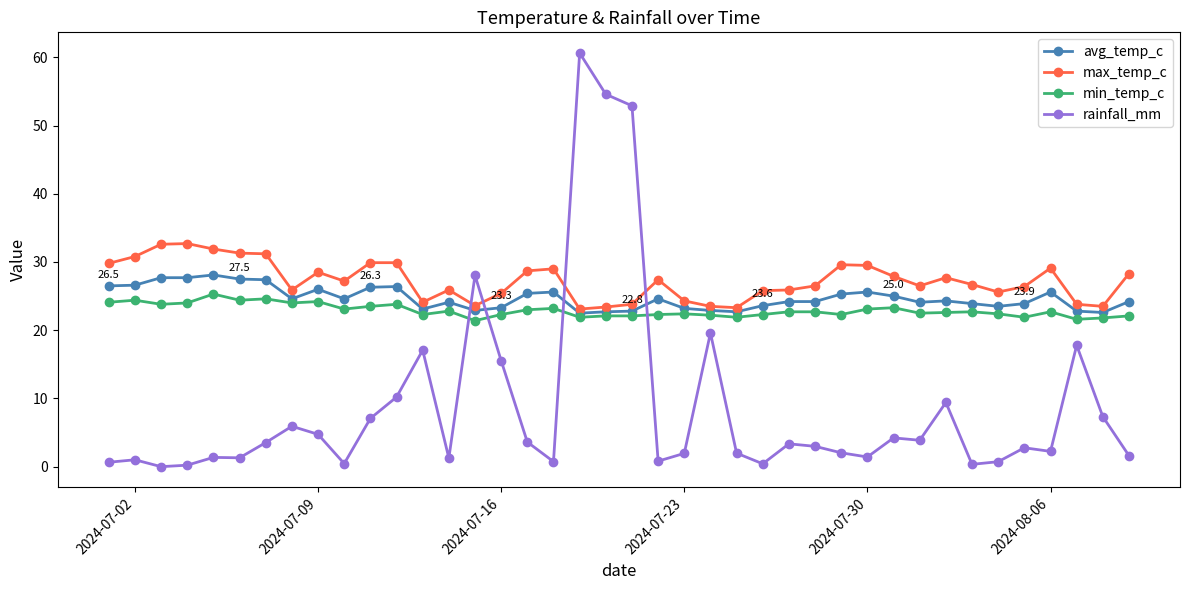

True or false: avg_temp_c and max_temp_c intersect in this chart.

False